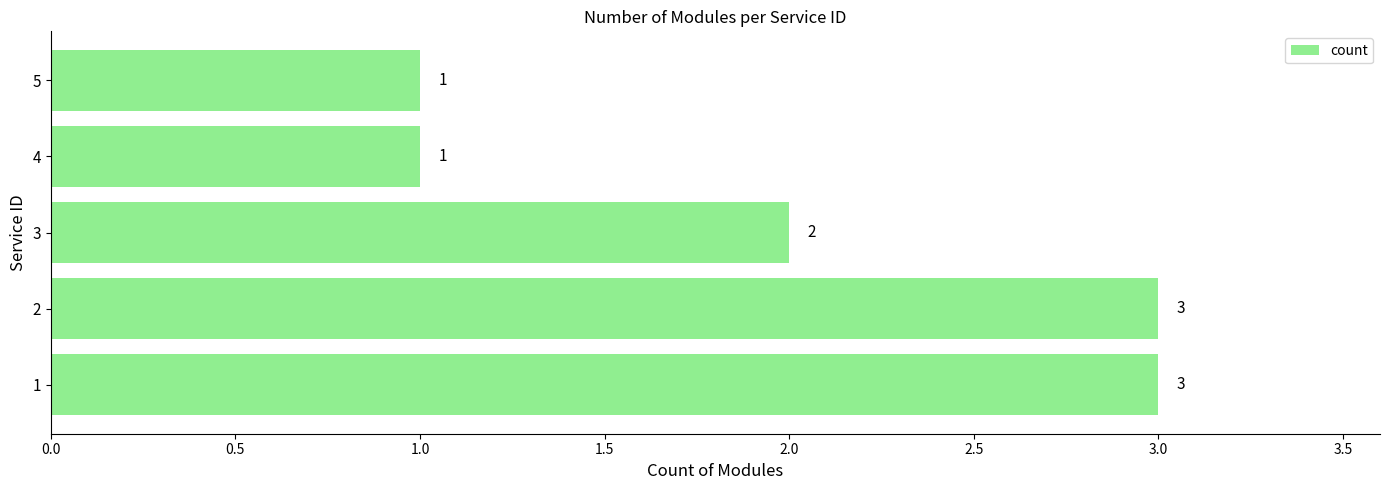

What is the ratio of the value at 1 to the value at 4?

3.0